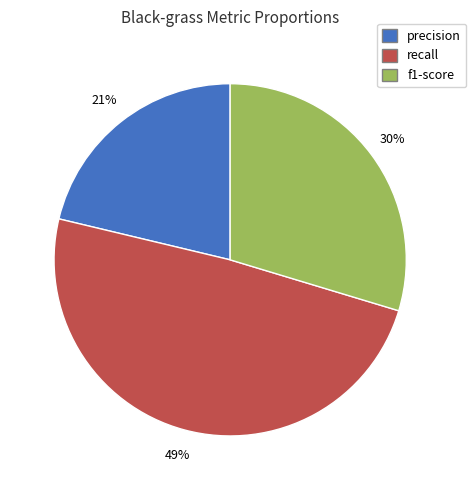

To the nearest percent, what is the combined percentage of f1-score and recall?

79%